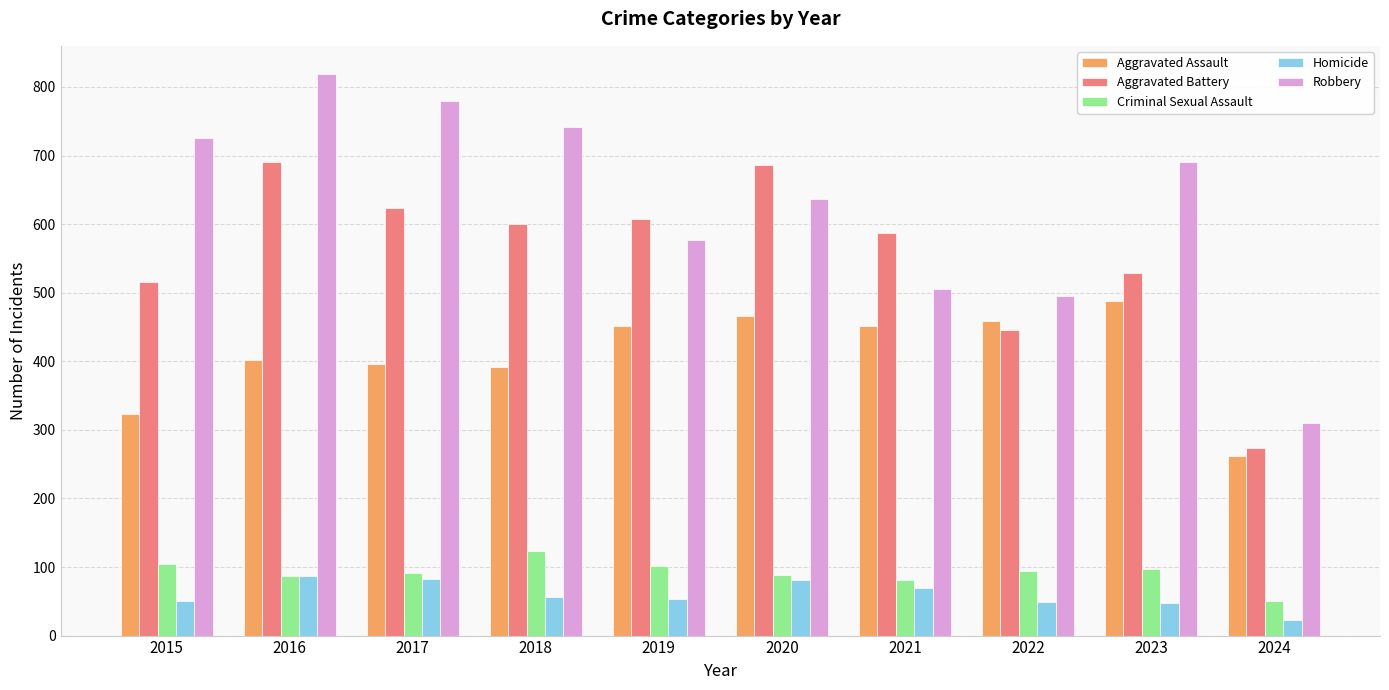

What is the maximum value shown in the chart?

819